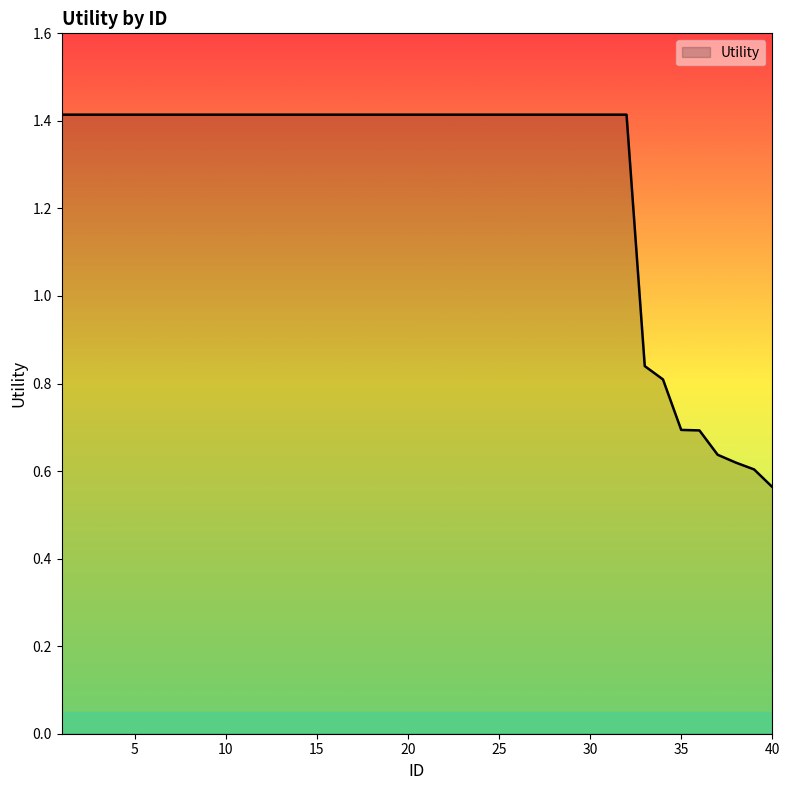

What is the difference between the maximum and minimum values?

0.9